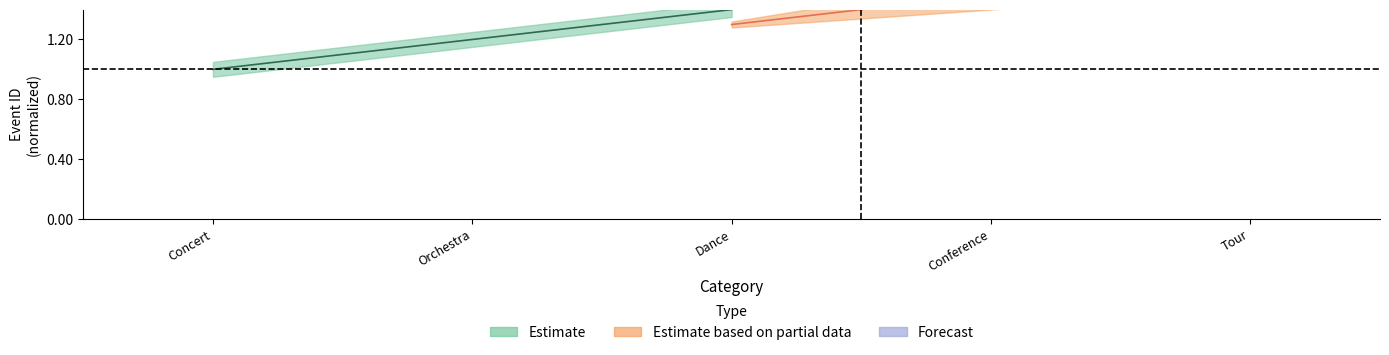

What is the difference between the maximum and minimum values in the Estimate series?

0.4